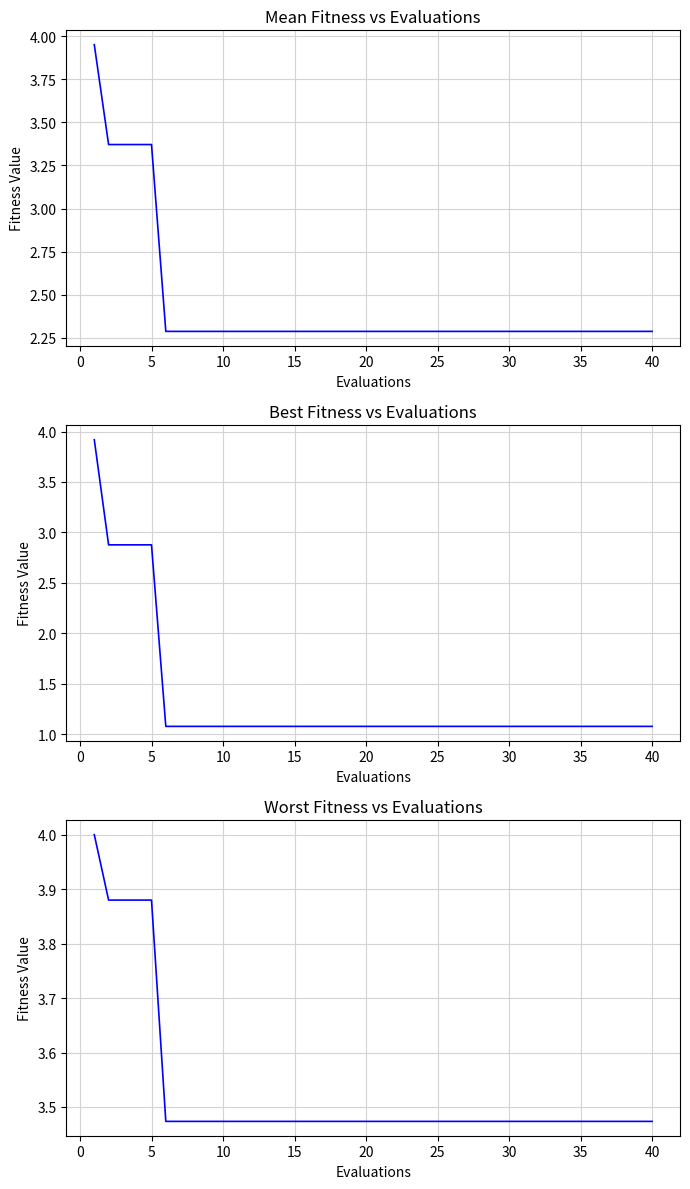

Is the value of best at 35 greater than the value of mean at 30?

No